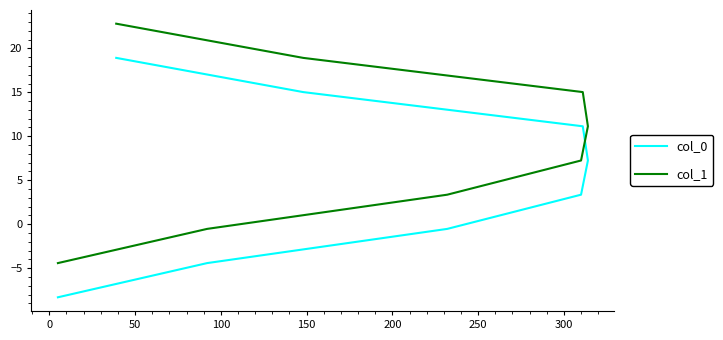

True or false: col_1 and col_0 cross at least once.

False